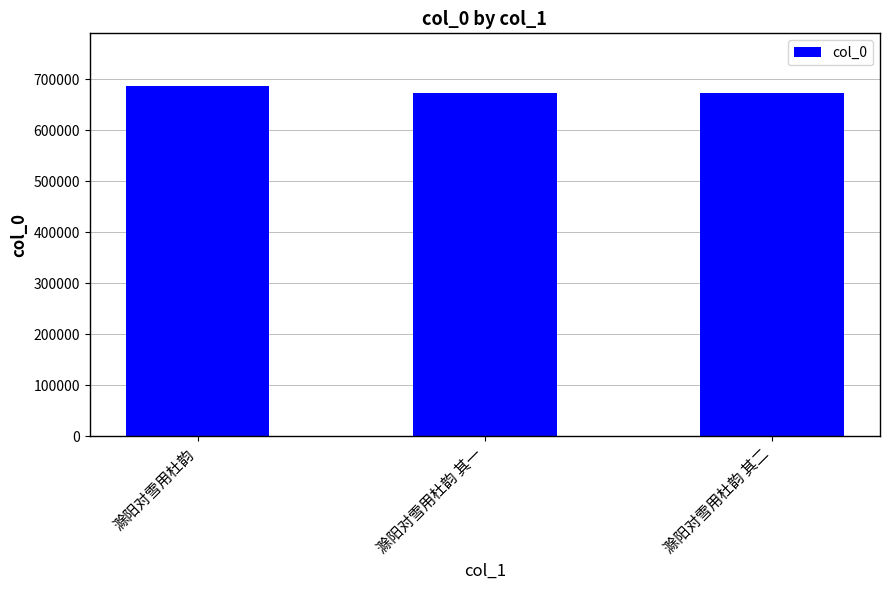

What position from the right is 滁阳对雪用杜韵 其一?

2